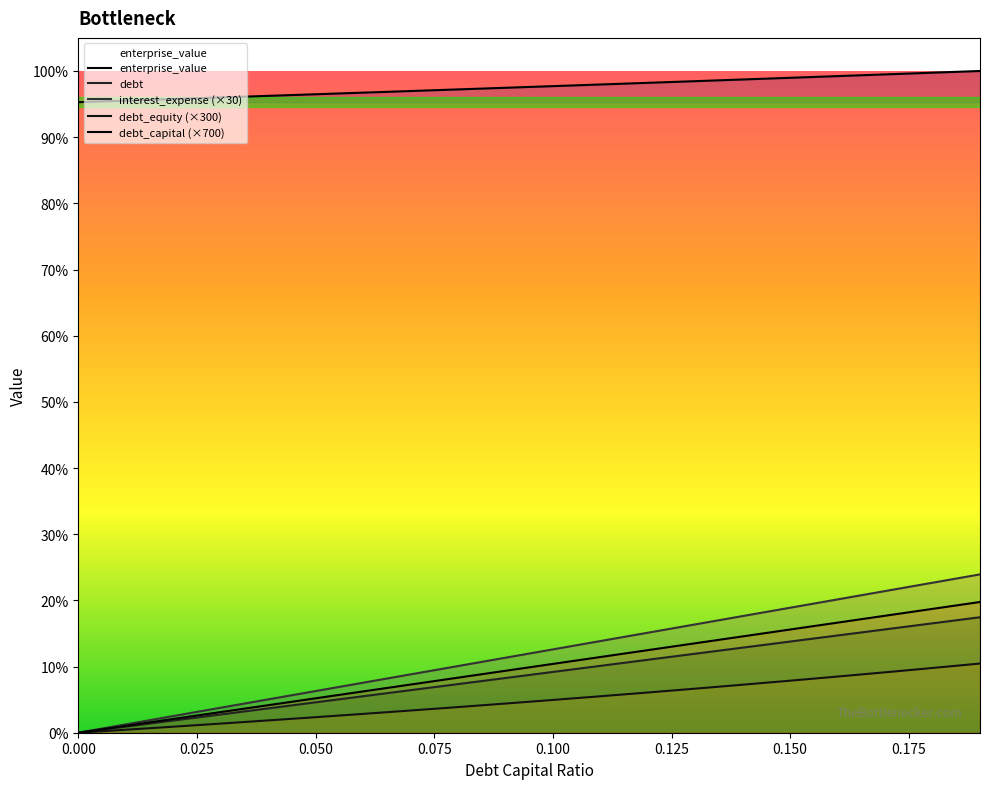

Is the value of debt at 0.0 greater than the value of debt_capital at 0.04?

No